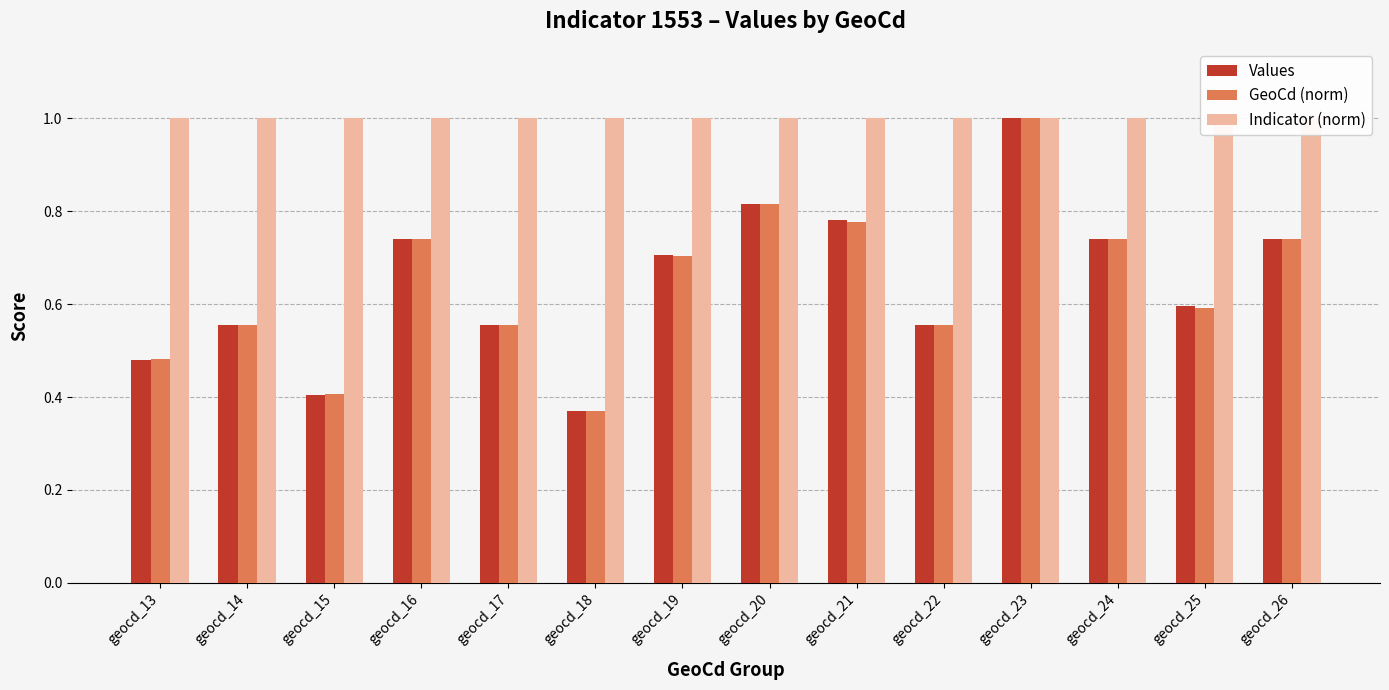

Count the number of categories in the chart.

14